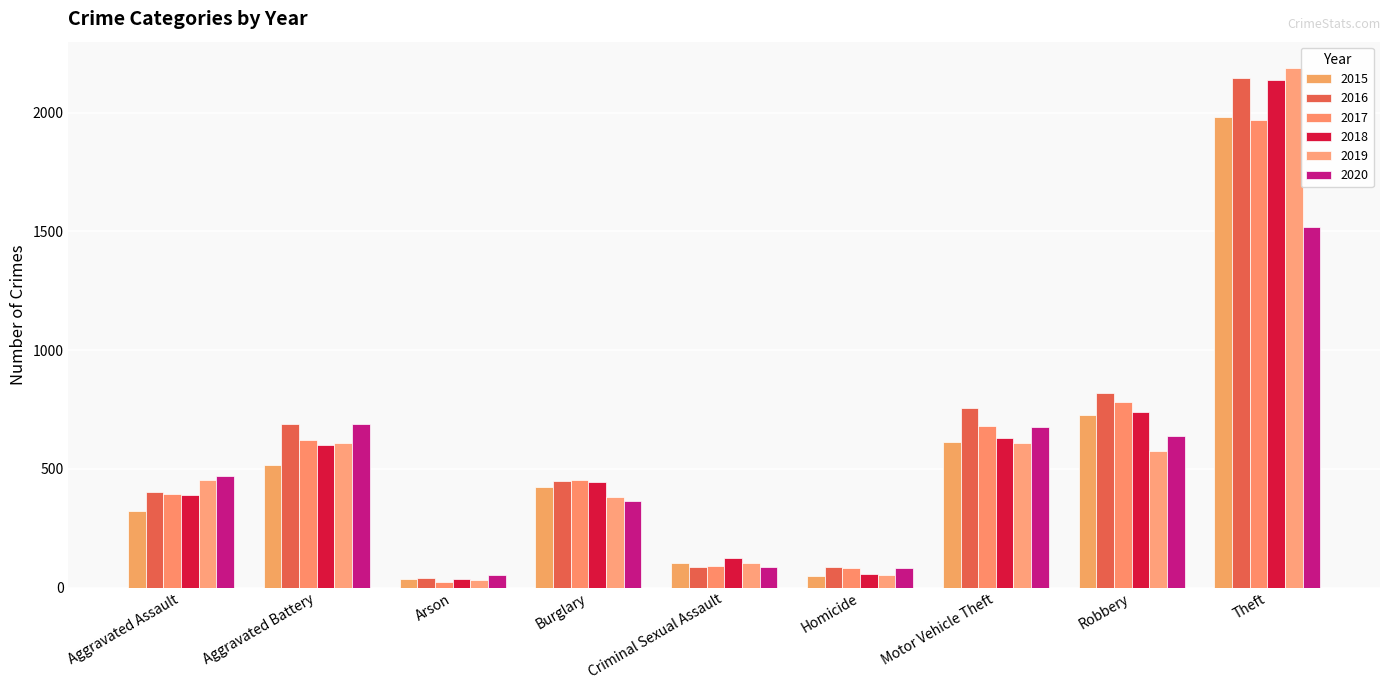

Which series changed the most between Criminal Sexual Assault and Robbery?

2016